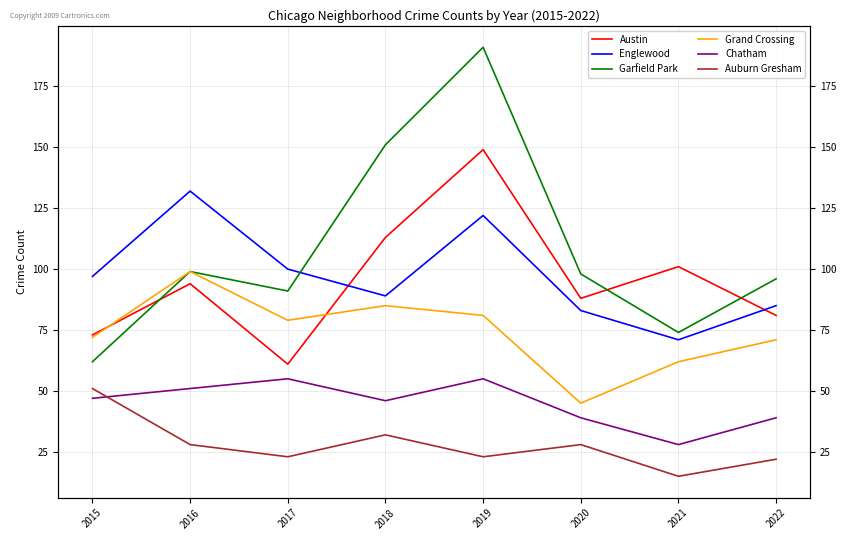

What is the value of the Garfield Park point at the 6th from the left?

98